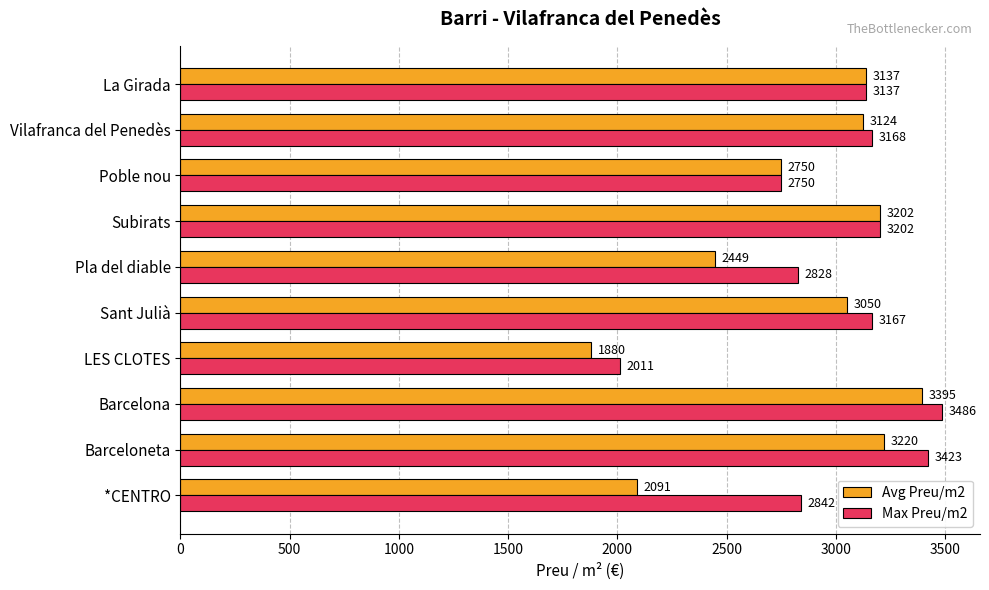

What is the sum of the Avg Preu/m2 values at *CENTRO and Pla del diable?

4540